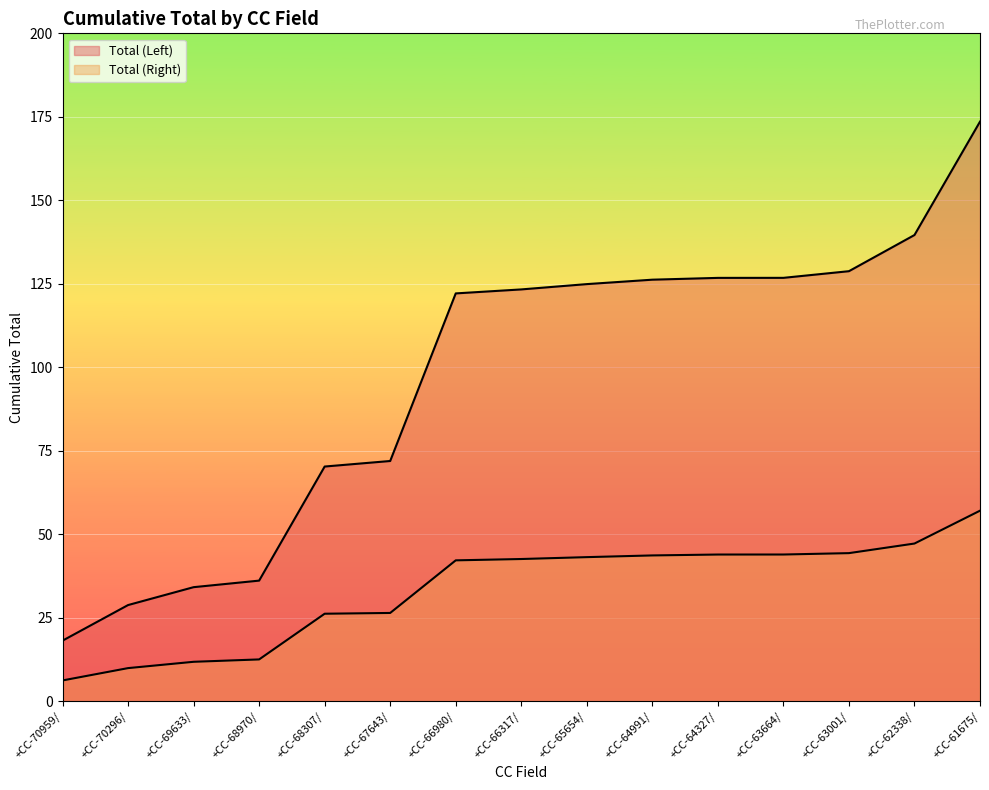

Is the value of Total (Right) at +CC-70959/ greater than the value of Total (Left) at +CC-69633/?

No